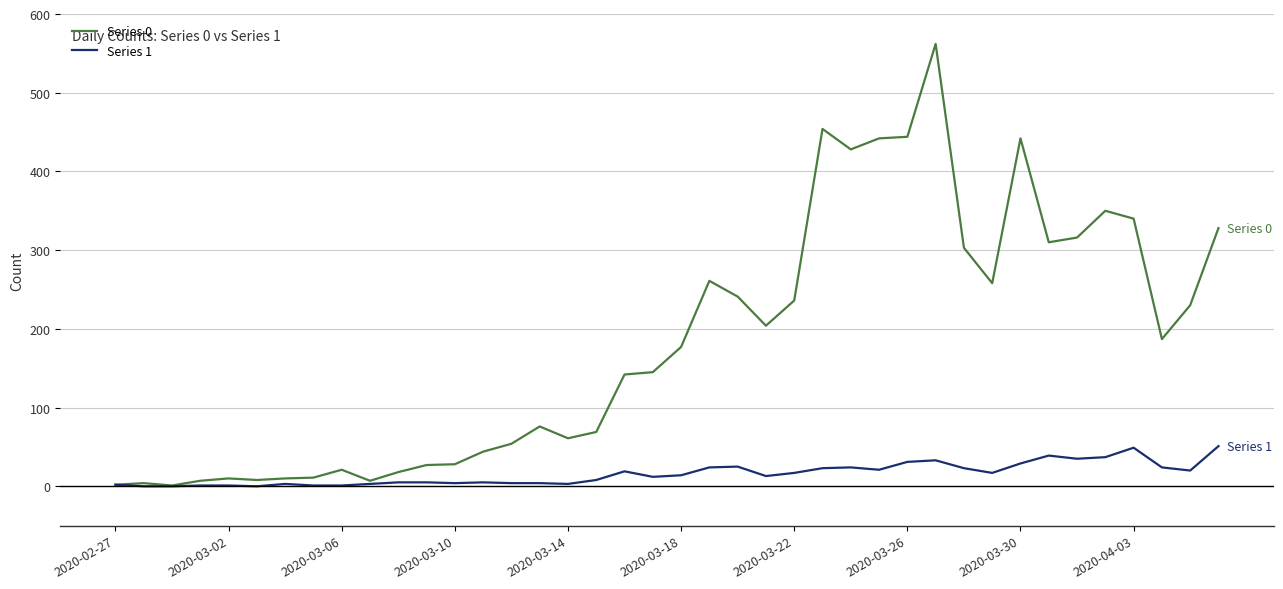

List the series in order of their peak value, highest first.

Series 0, Series 1